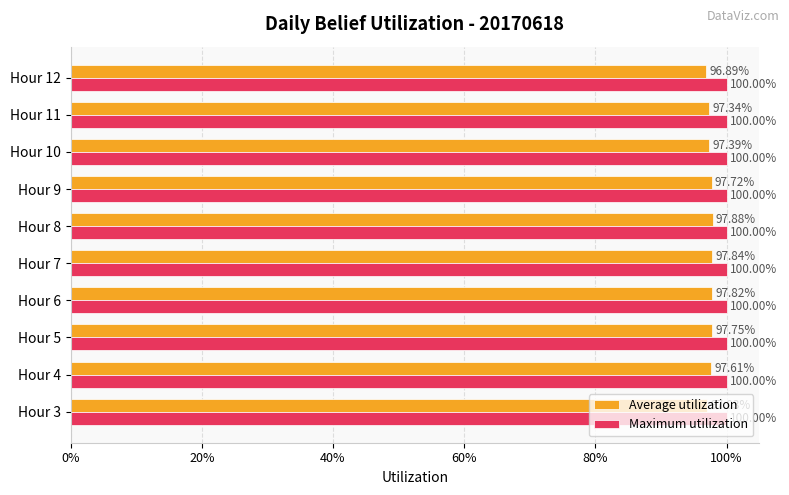

What are all the series names shown in the legend?

Average utilization, Maximum utilization